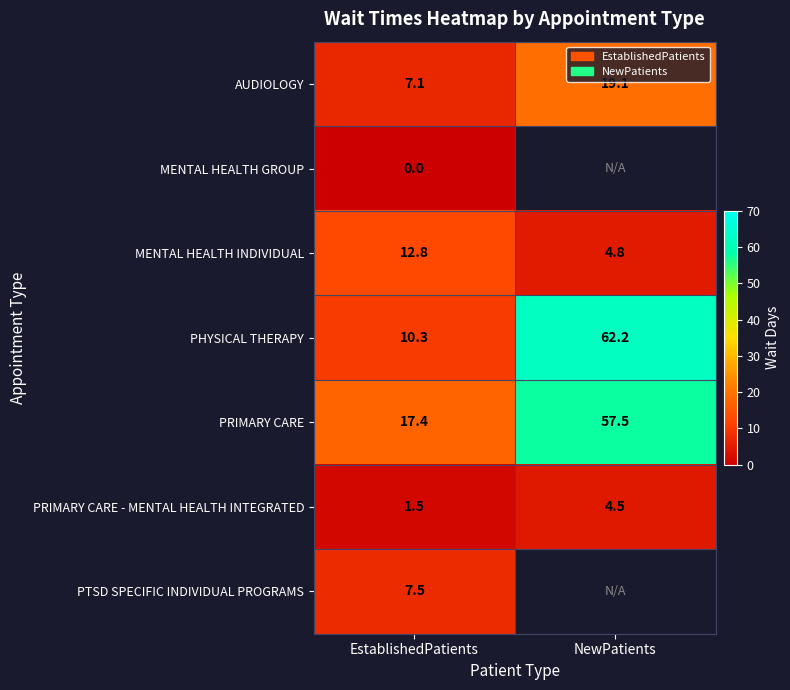

How many distinct data groups are displayed?

7